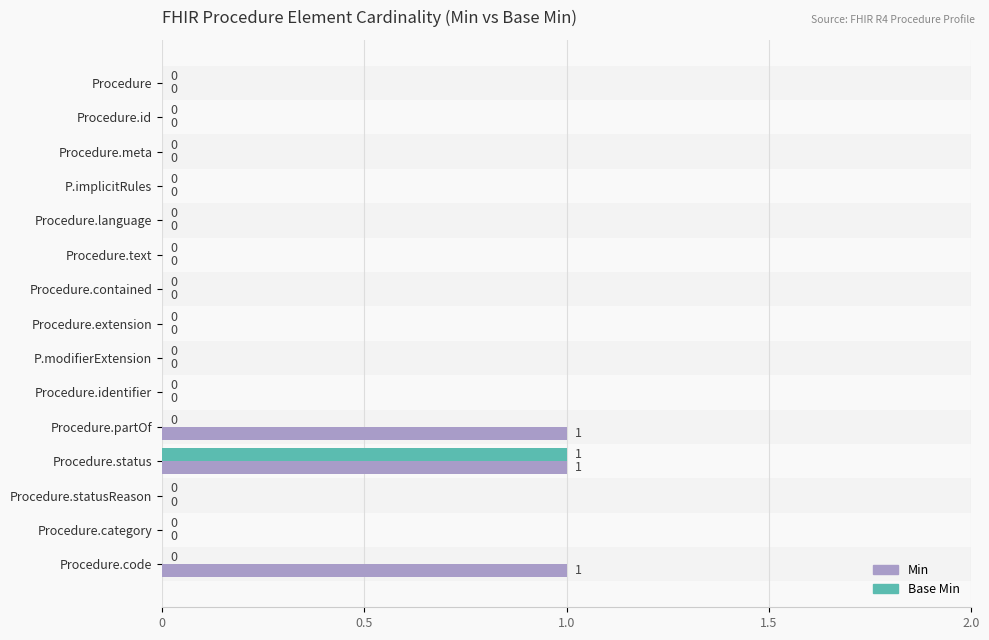

At how many categories does at least one series exceed 0?

3